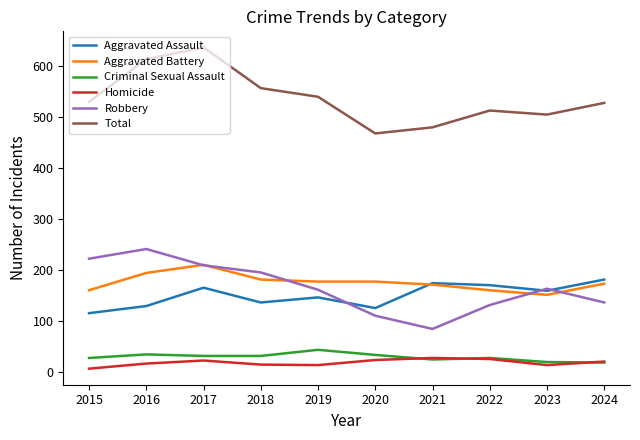

True or false: Homicide and Aggravated Assault cross at least once.

False